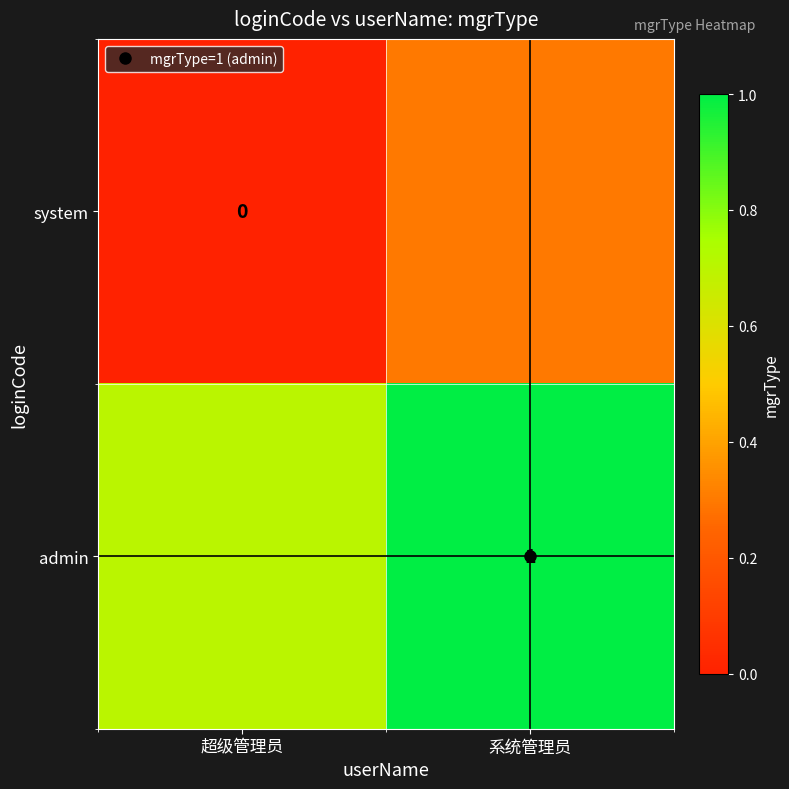

Read the system value at 系统管理员.

0.3